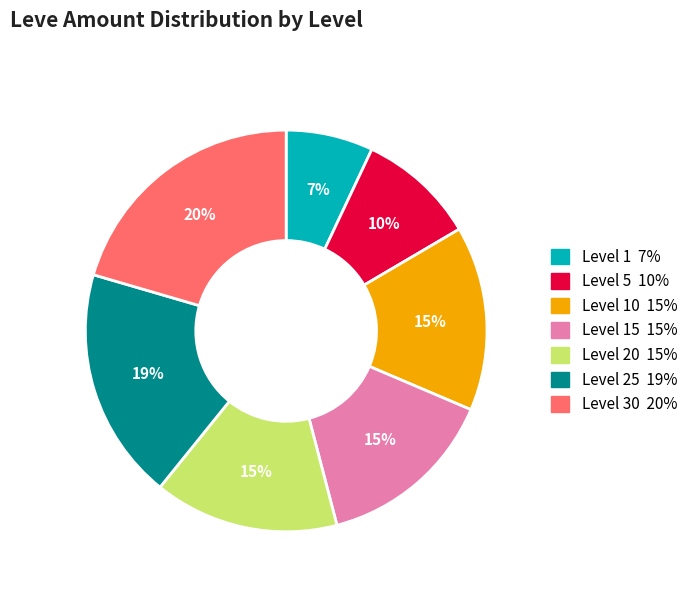

To the nearest percent, what is the difference between the largest and smallest slice percentages?

13%